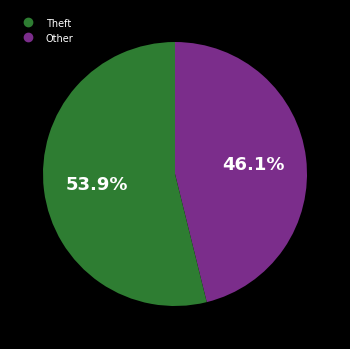

Is there any slice that represents more than half of the pie?

Yes